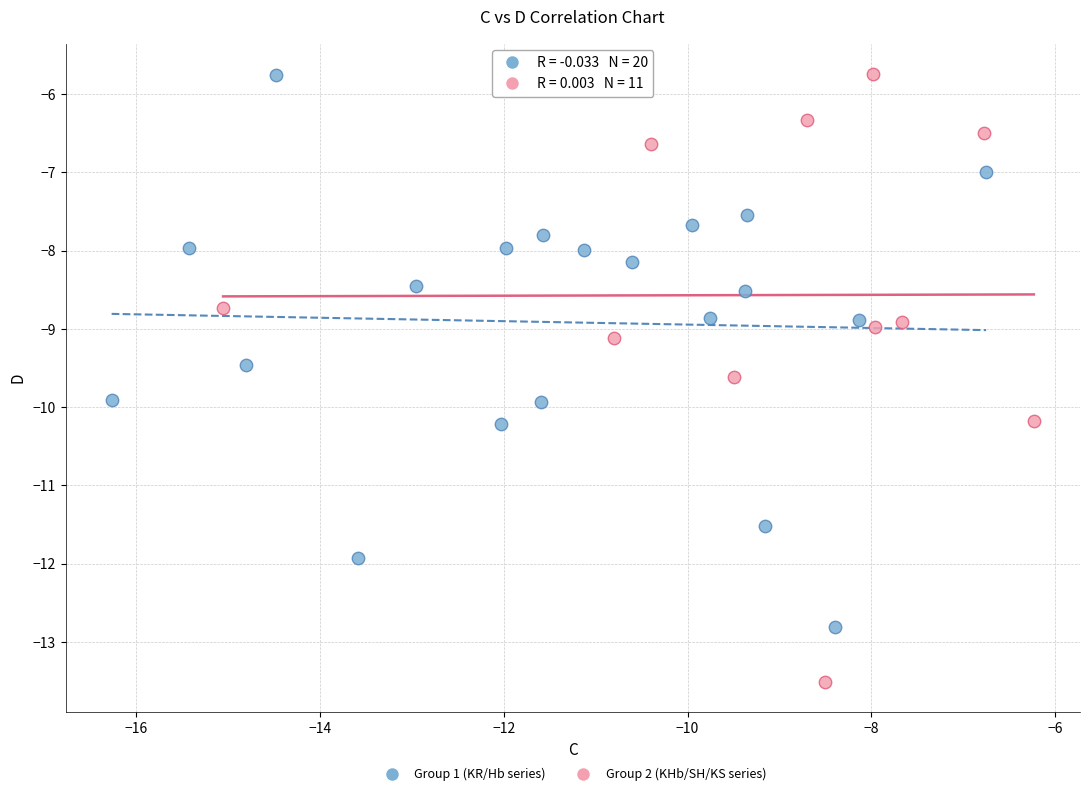

Which series contains the lowest Y value?

Group 2 (KHb/SH/KS series)